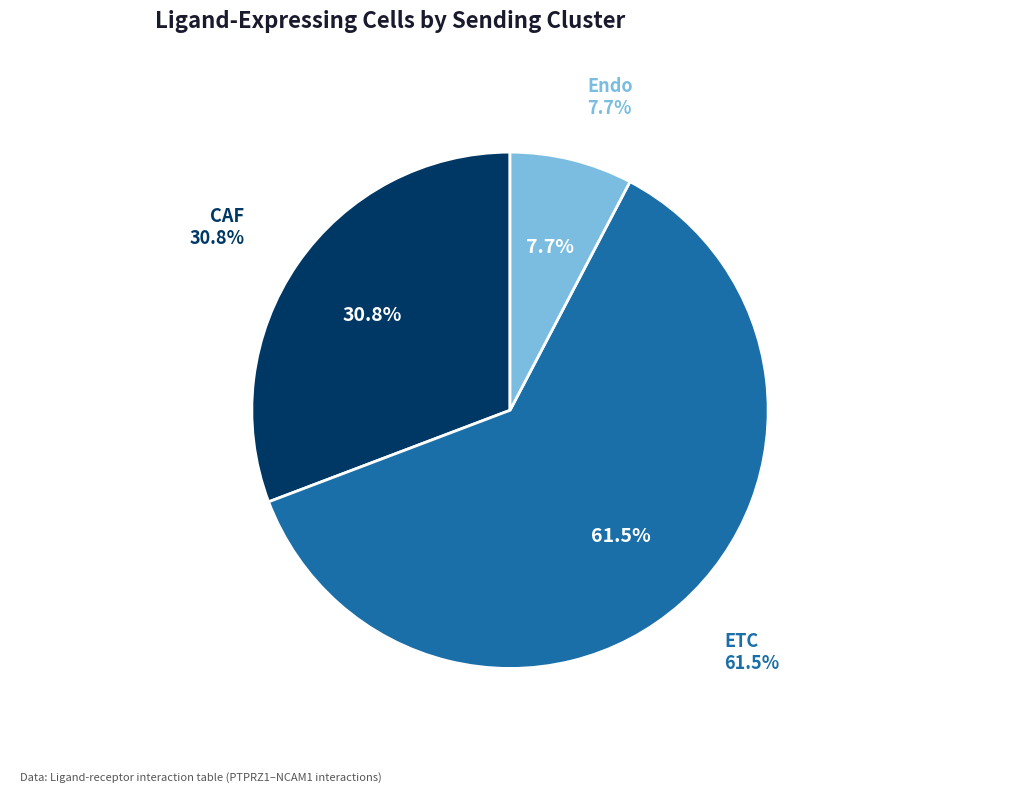

Does ETC represent more than half of the total?

Yes